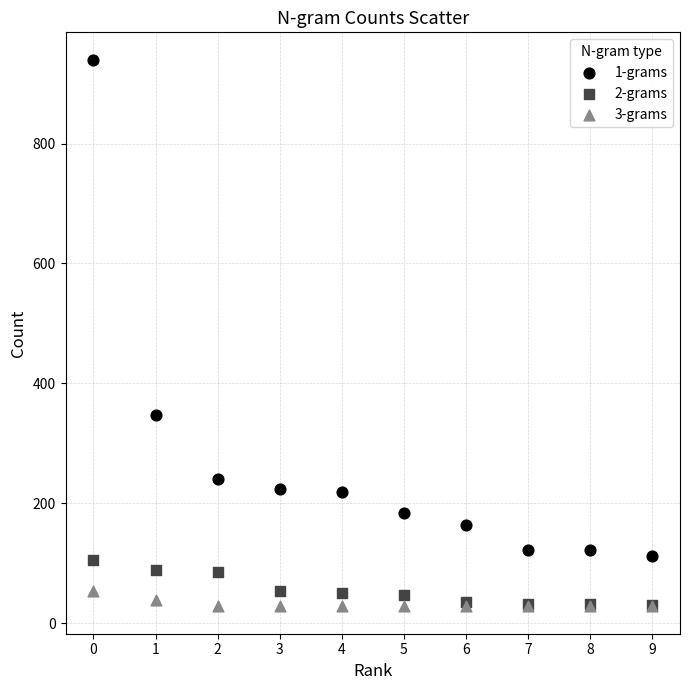

What are all the series names shown in the legend?

1-grams, 2-grams, 3-grams